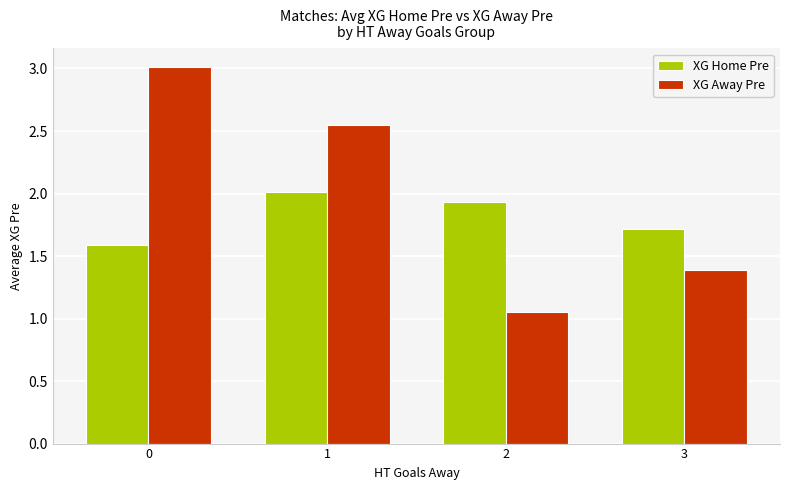

At how many categories does at least one series exceed 1?

4